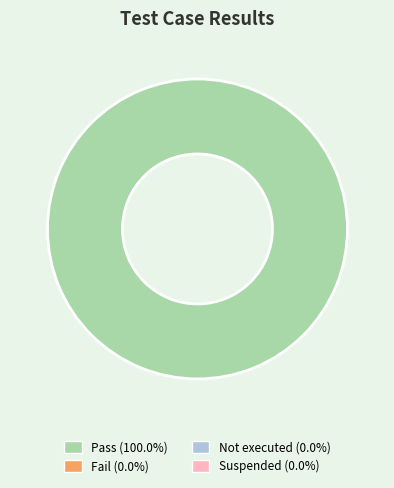

Is there any slice that represents more than half of the pie?

Yes